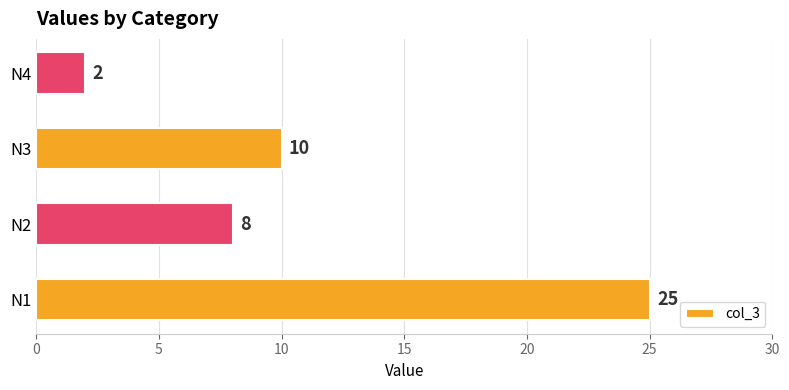

What is the average value?

11